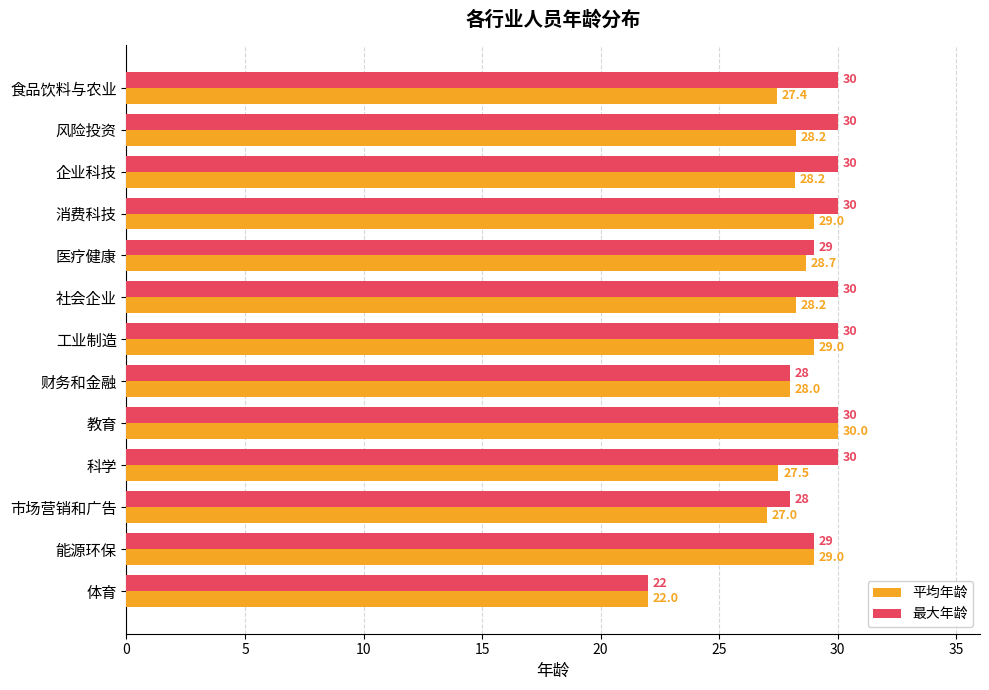

Which series changed the most between 教育 and 市场营销和广告?

平均年龄